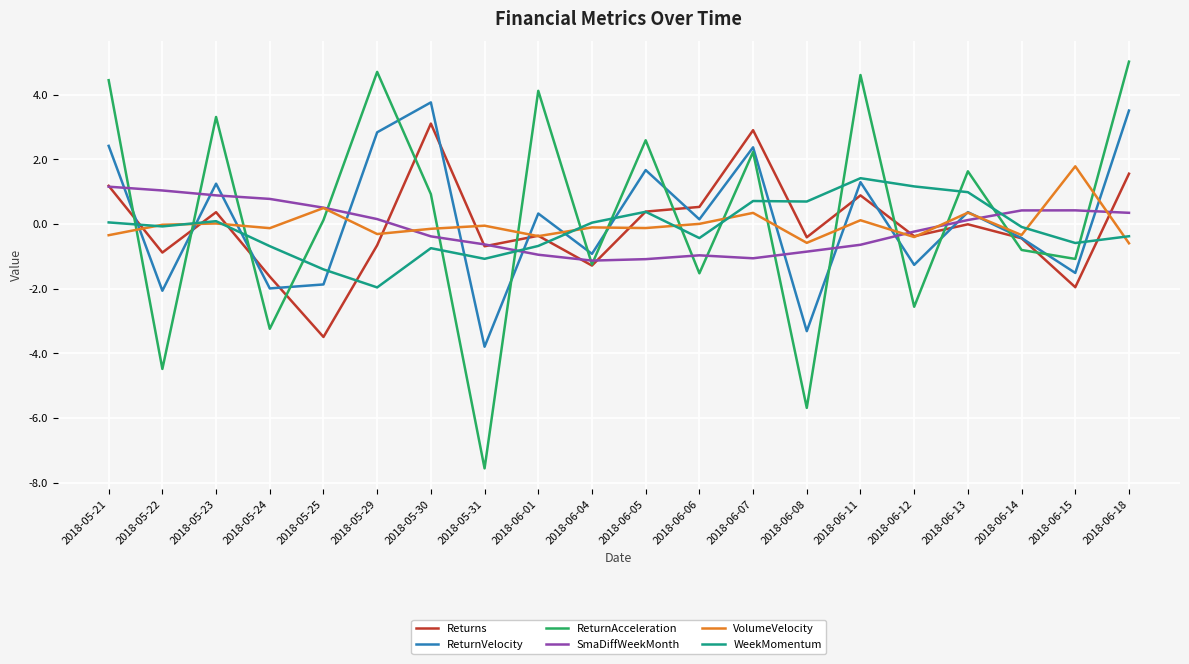

Where is the first local maximum for WeekMomentum?

2018-05-23